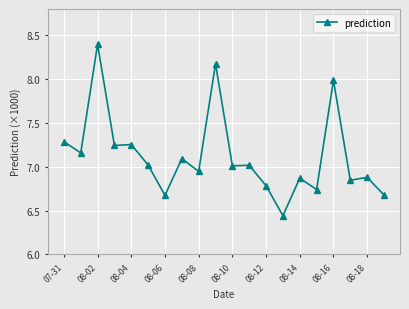

True or false: the data has more than 2 interior local peaks.

True